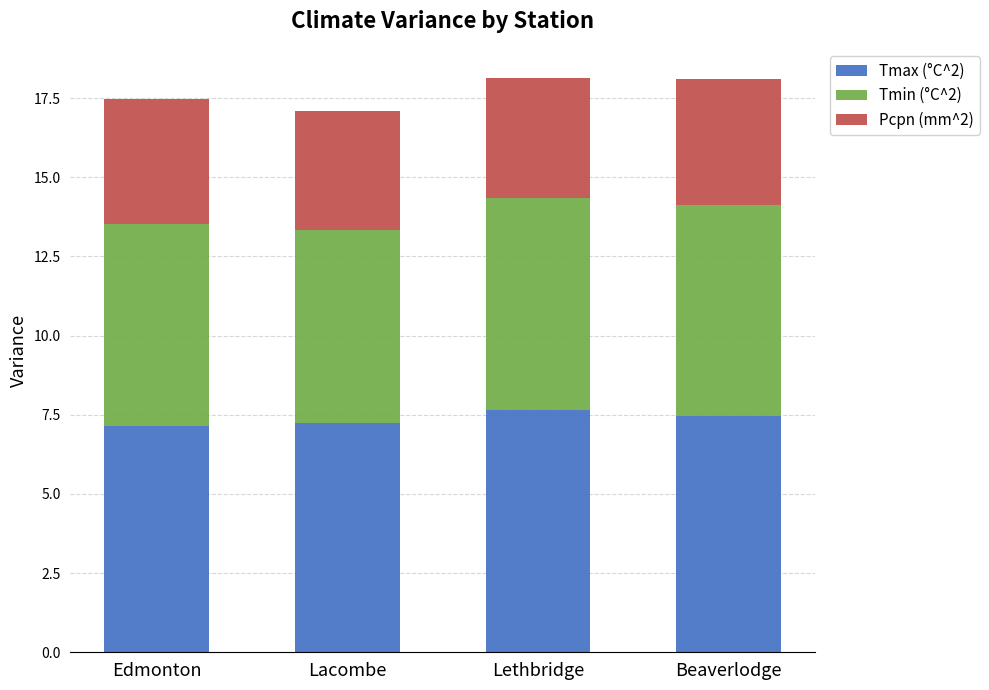

What is the total value across all series at Lethbridge?

18.2